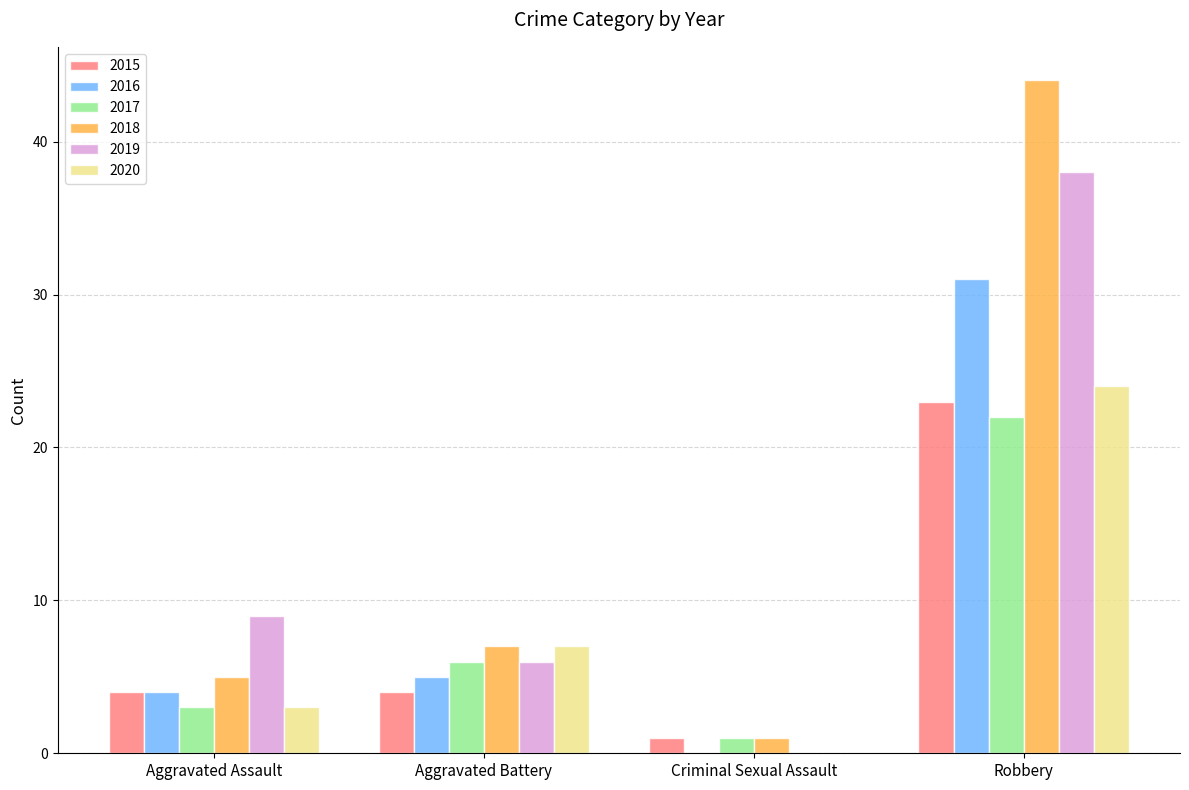

Count the number of categories in the chart.

4